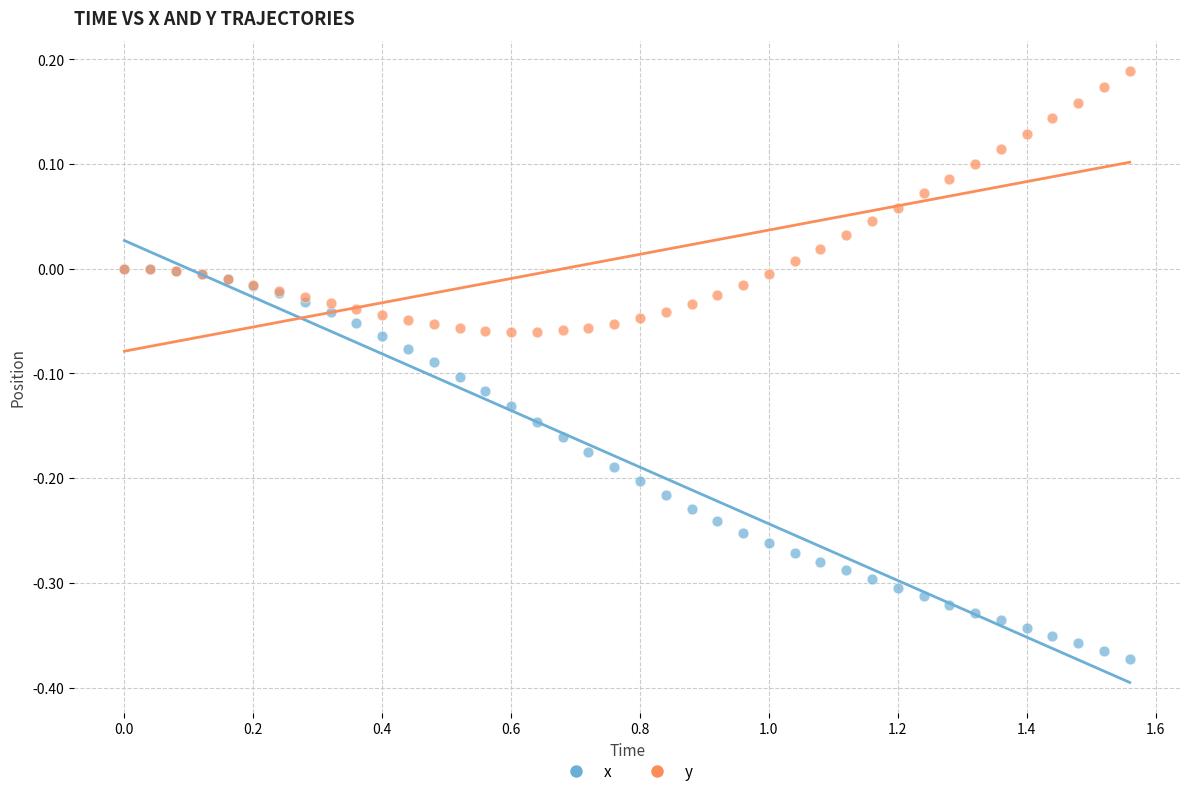

What are all the series names shown in the legend?

x, y